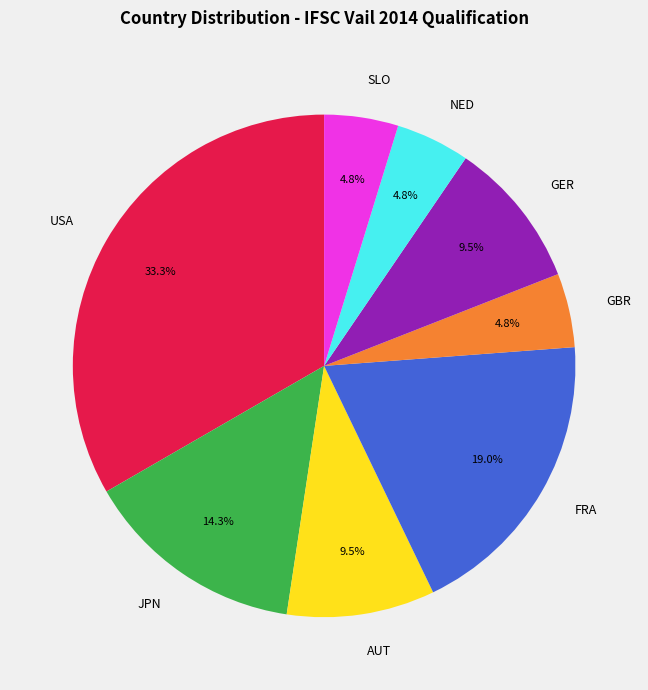

To the nearest percent, what is the combined percentage of JPN and USA?

48%